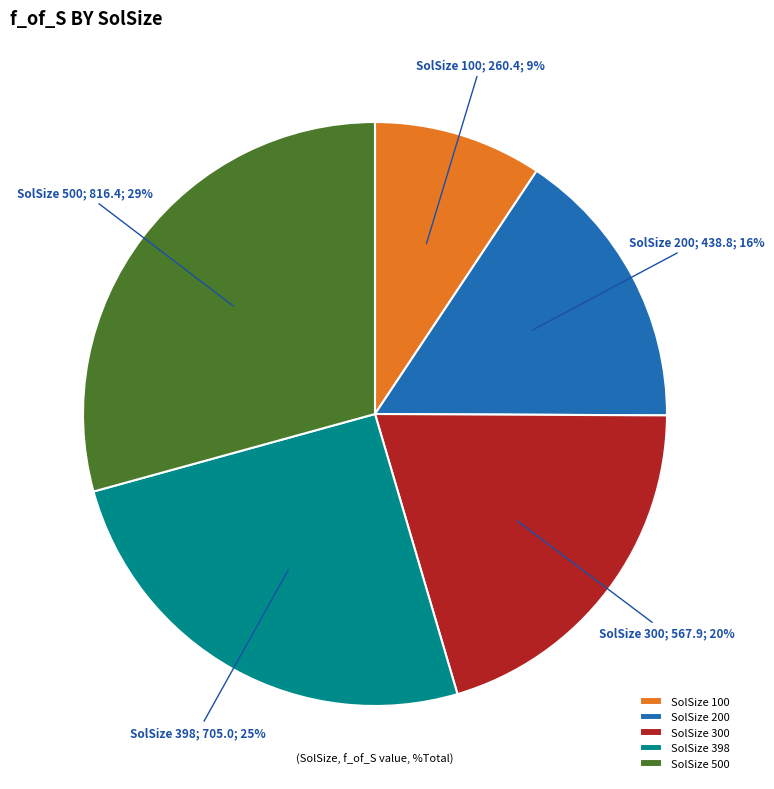

Is SolSize 100 the majority of the pie?

No